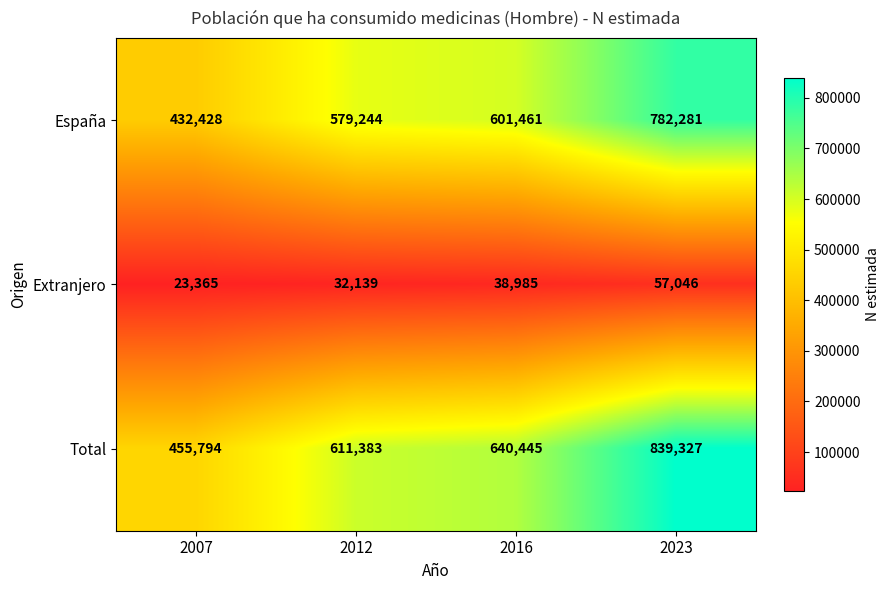

Where is Extranjero nearest to the value 40205?

2016